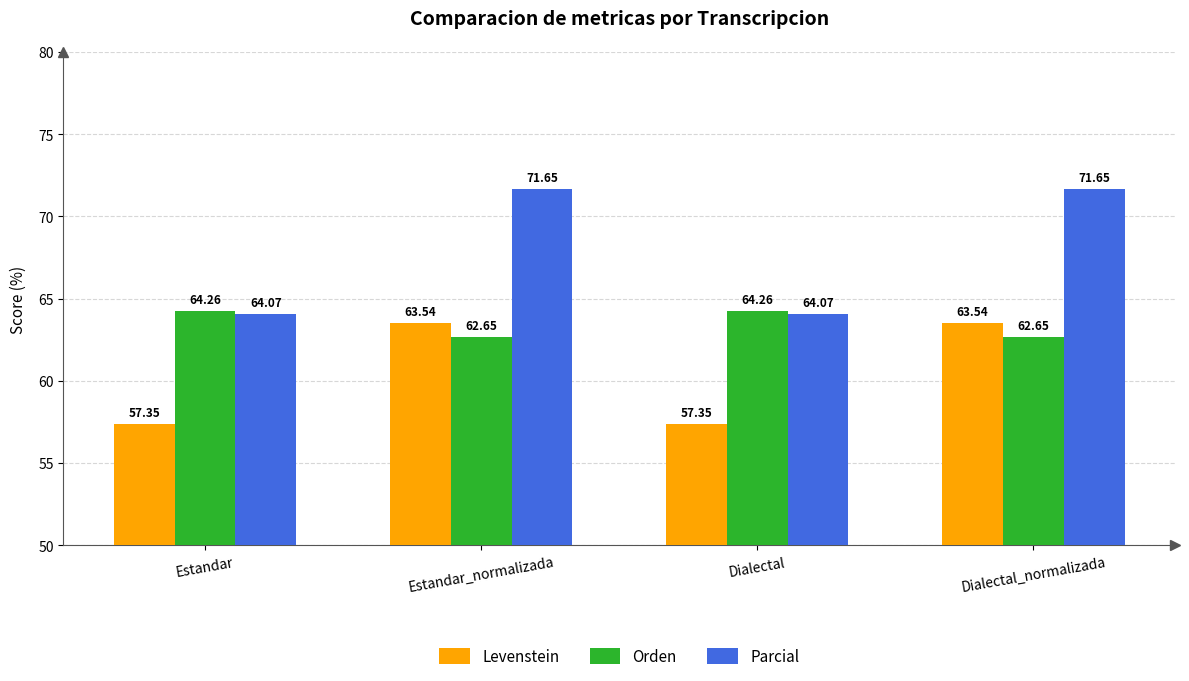

Rank the series by their average value, from lowest to highest.

Levenstein, Orden, Parcial